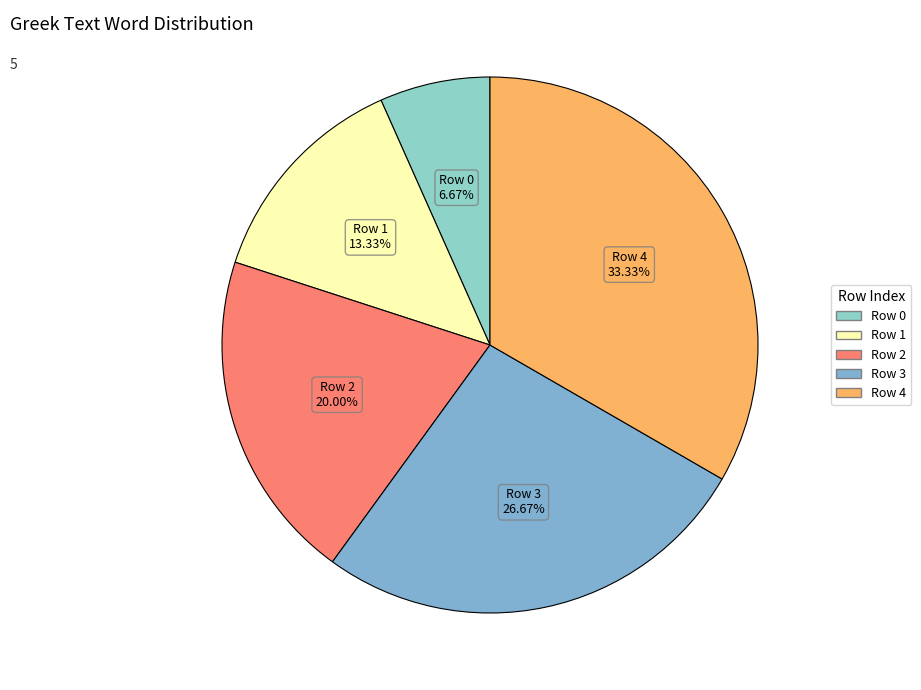

Is it true that Row 3 is 19% of the pie?

False